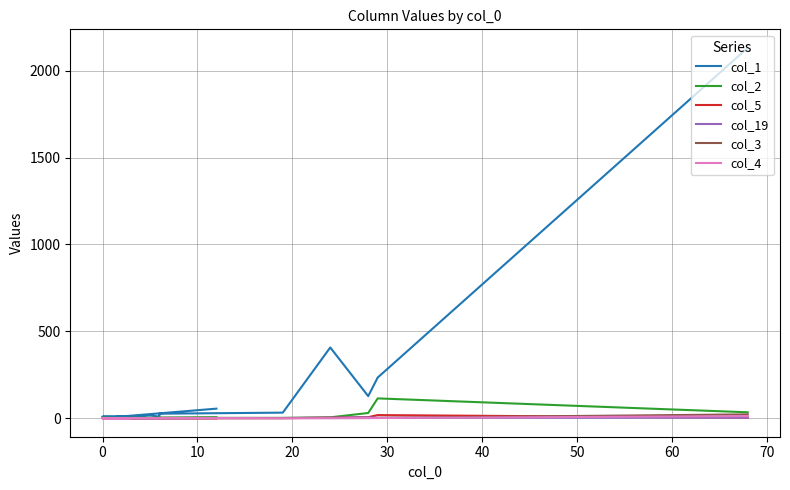

Which series has the largest range (max minus min)?

col_1